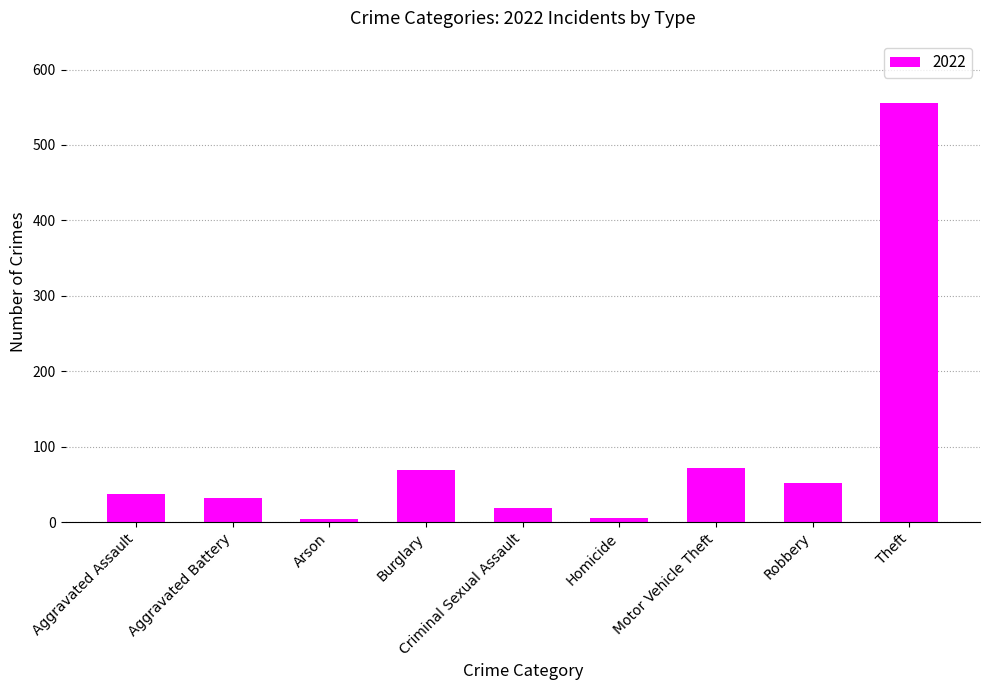

What is the label of the 3rd bar from the right?

Motor Vehicle Theft